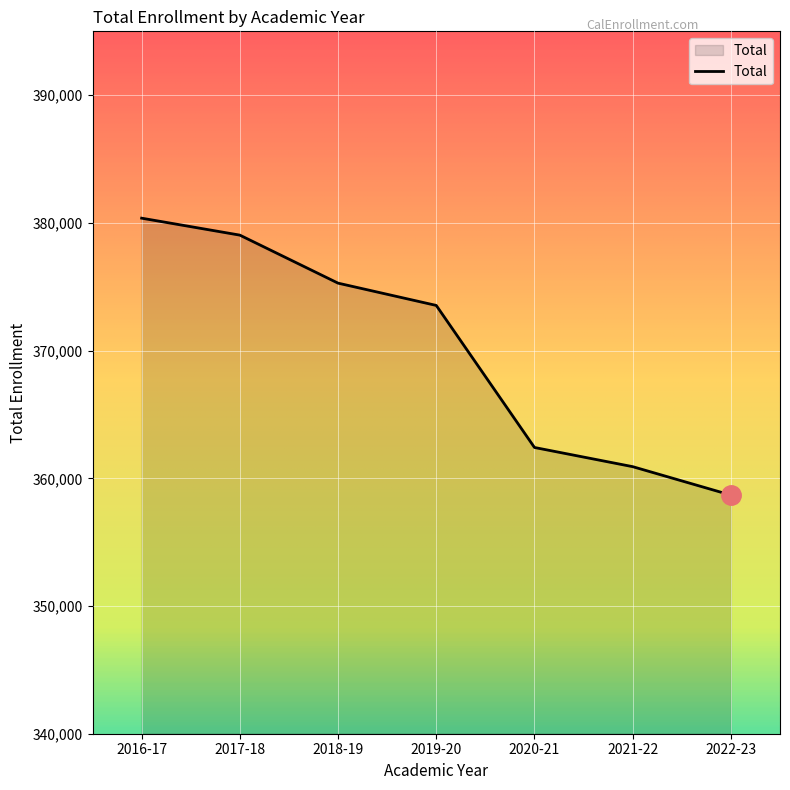

List the labels in order of value, smallest first.

2022-23, 2021-22, 2020-21, 2019-20, 2018-19, 2017-18, 2016-17